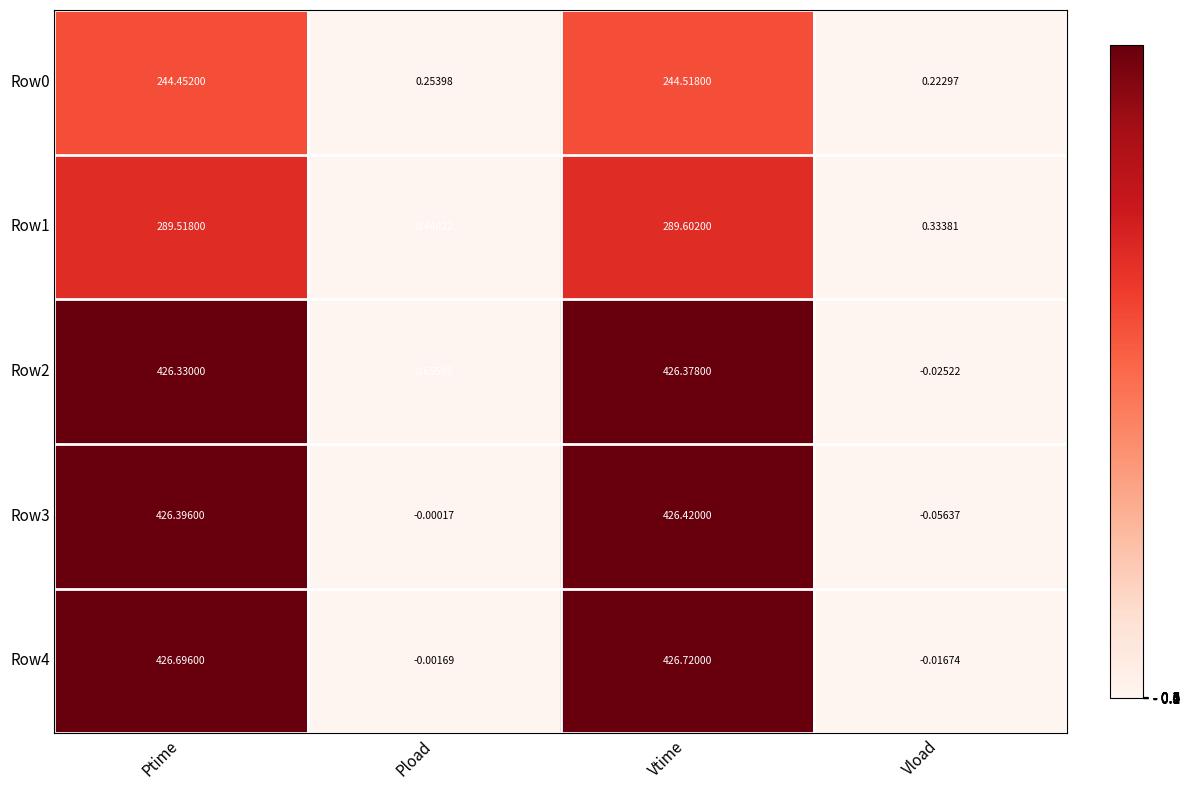

List the labels in order of Row4 value, smallest first.

Vload, Pload, Ptime, Vtime